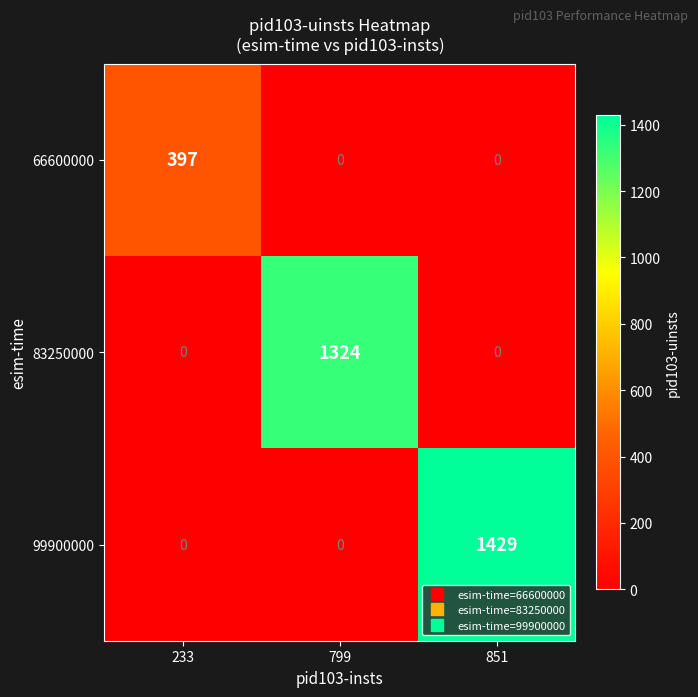

What is the maximum value for 83250000?

1324